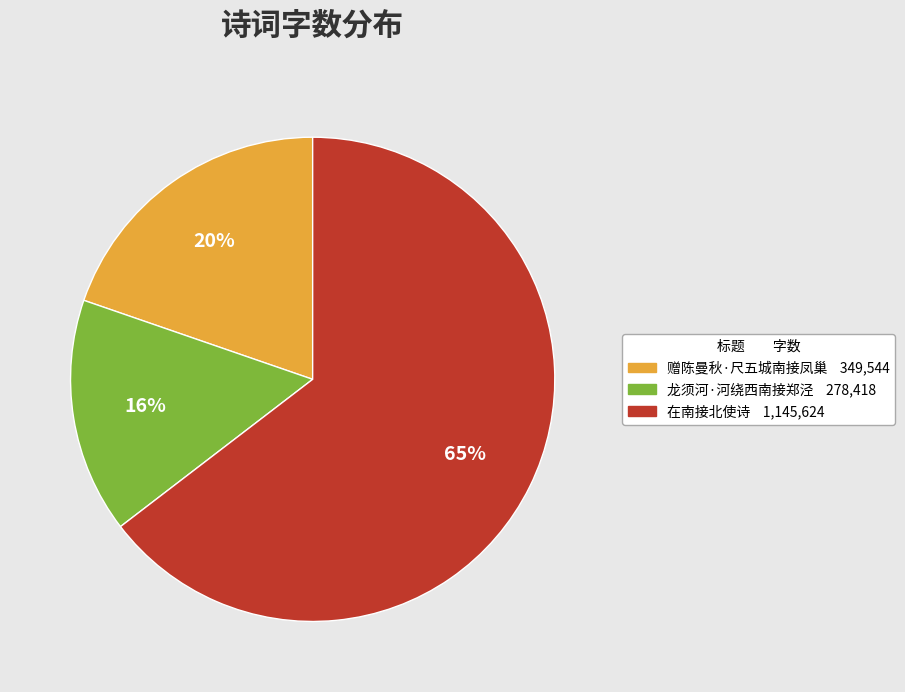

To the nearest percent, what is the difference between the 龙须河·河绕西南接郑泾 and 在南接北使诗 slice percentages?

49%